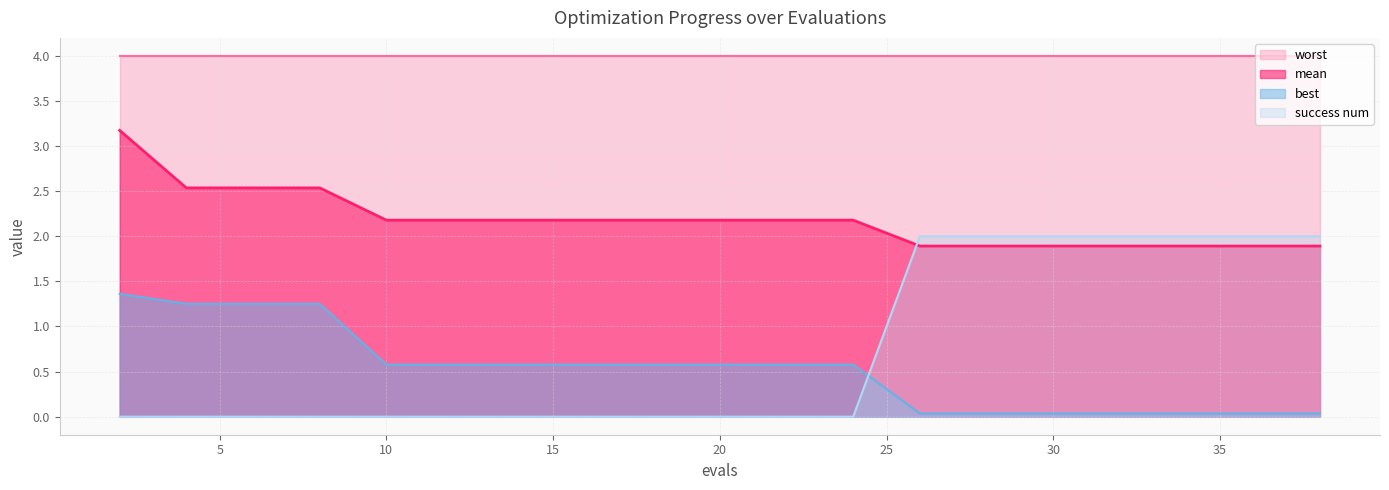

What is the sum of the success num values at 38 and 36?

4.0